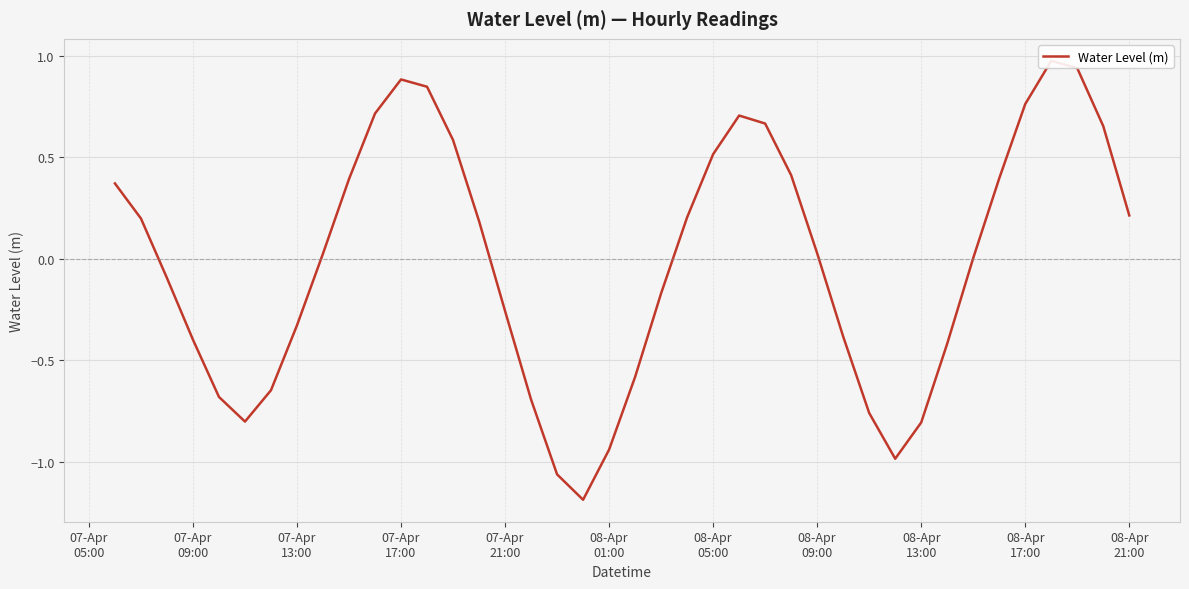

How many data points are less than 0?

18